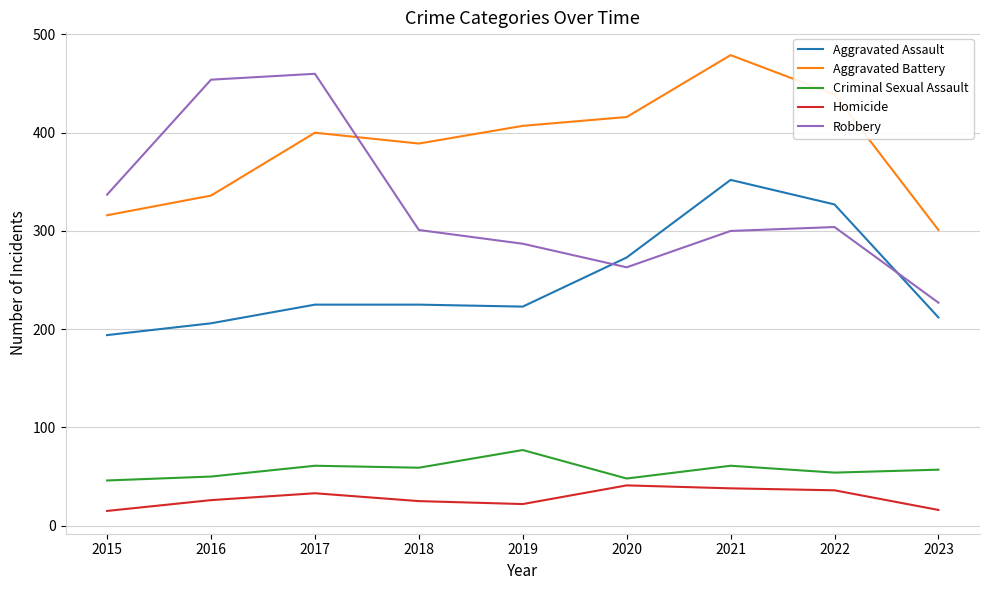

Which series has the widest spread of values?

Robbery